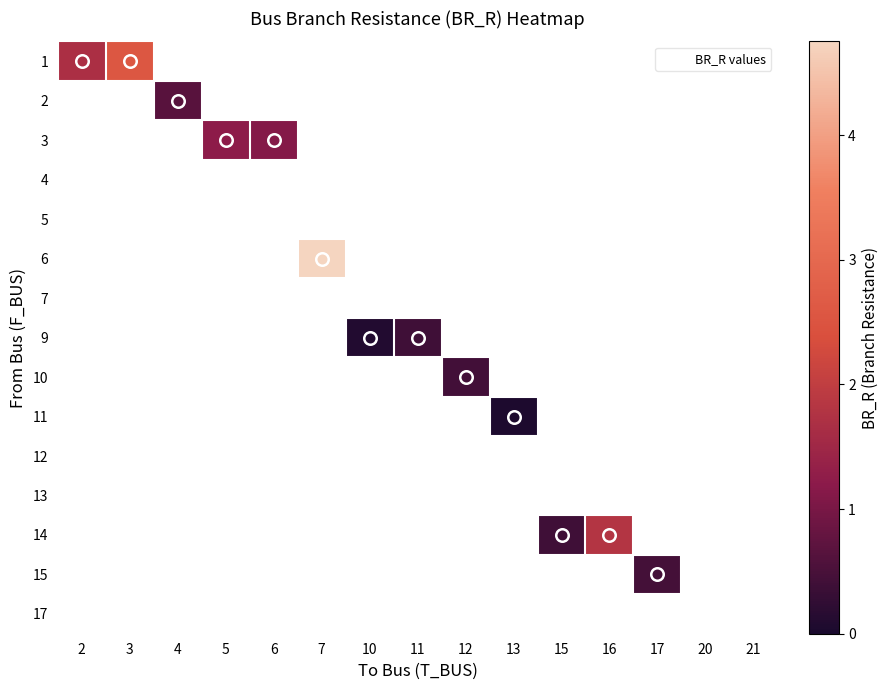

How many data points does each series have?

15